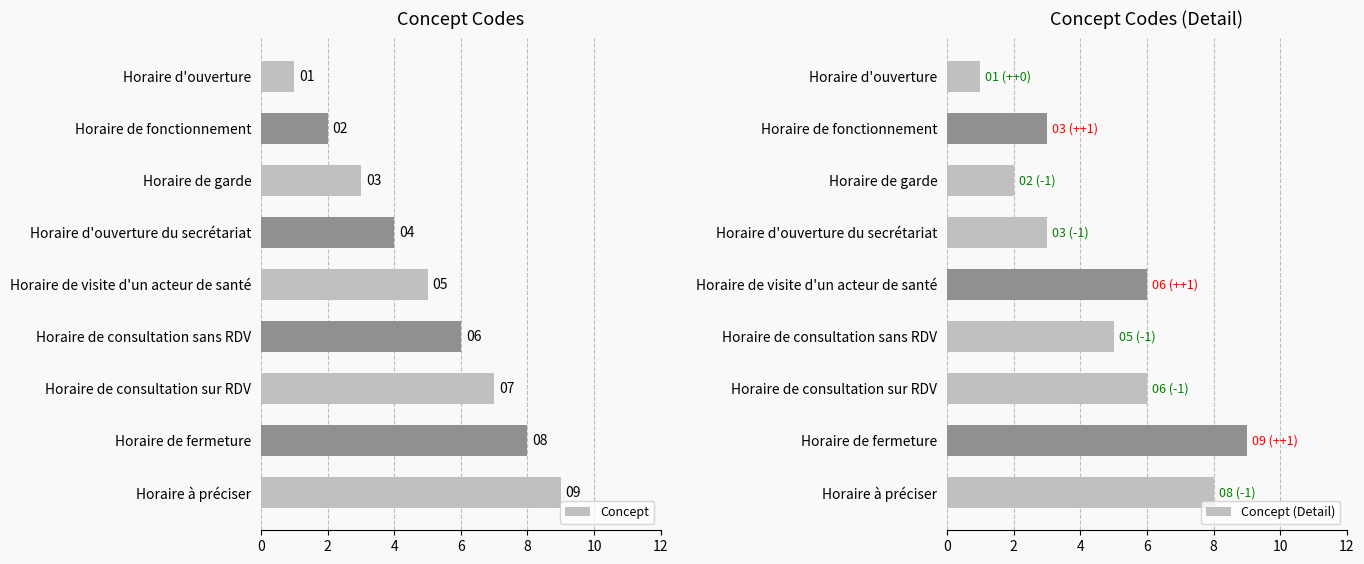

What is the approximate value of Concept at Horaire d'ouverture du secrétariat?

4